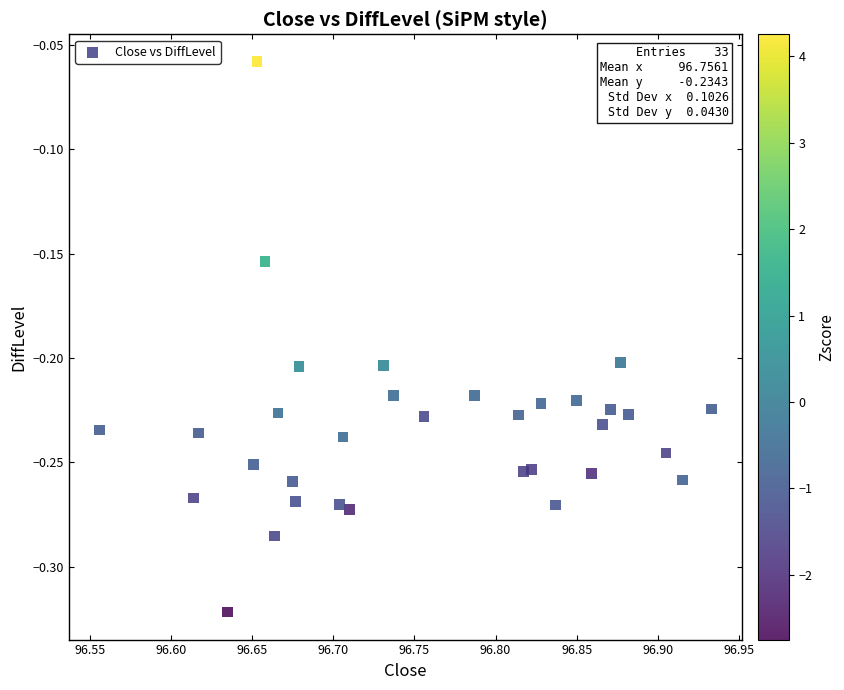

What is the range of Y values (max minus min)?

0.3